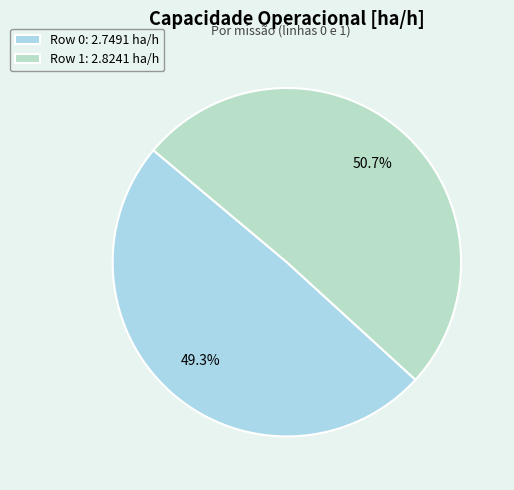

Combined, do Row 1 and Row 0 account for over 50%?

Yes